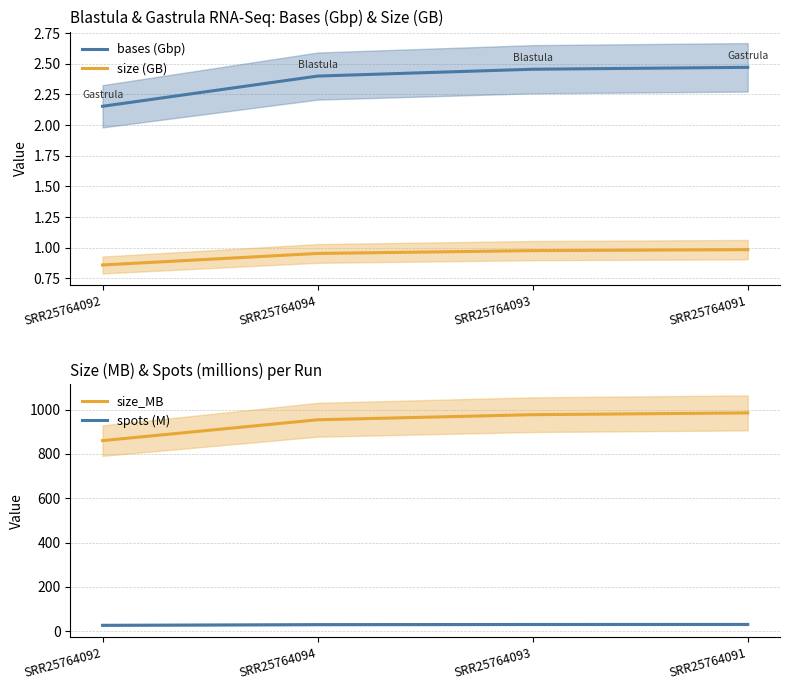

Which series has the largest total across all categories?

size_MB